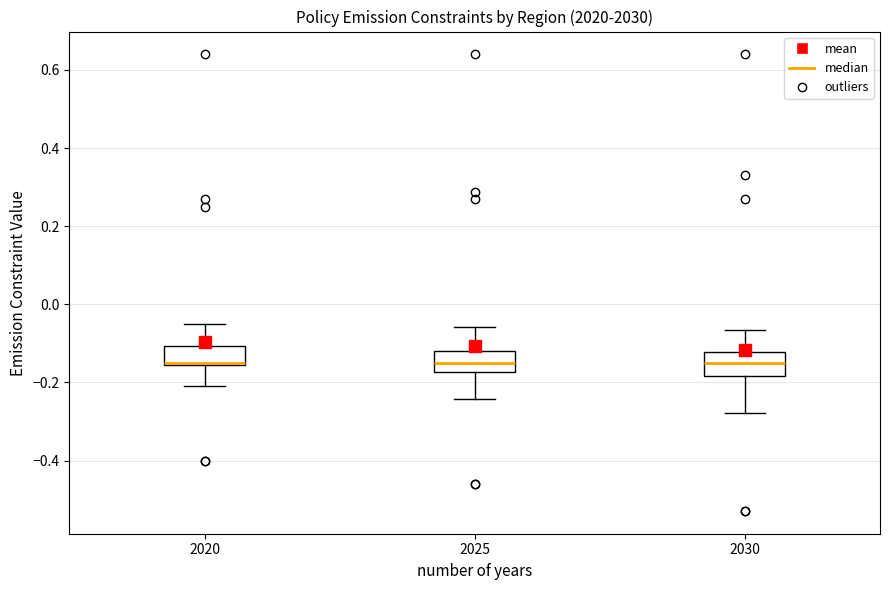

Reading left to right, read every box against the y-axis: the position of its median line, the range the box covers, and the ends of its whiskers. The values are not printed on the chart, so give them approximately, as read against the axis.

2020: median -0.14 (drawn on the box's lower edge), box -0.16 to -0.10, whiskers -0.20 to -0.04
2025: median -0.14, box -0.18 to -0.12, whiskers -0.24 to -0.06
2030: median -0.14, box -0.18 to -0.12, whiskers -0.28 to -0.06